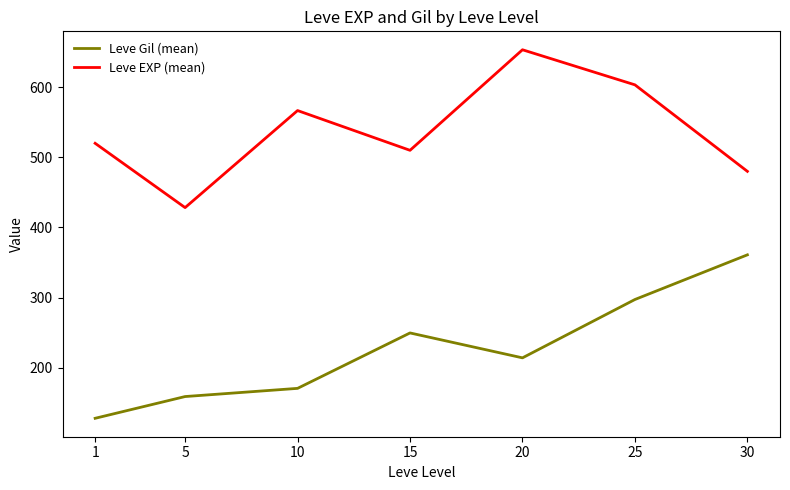

At which category does the chart reach its peak across all series?

20